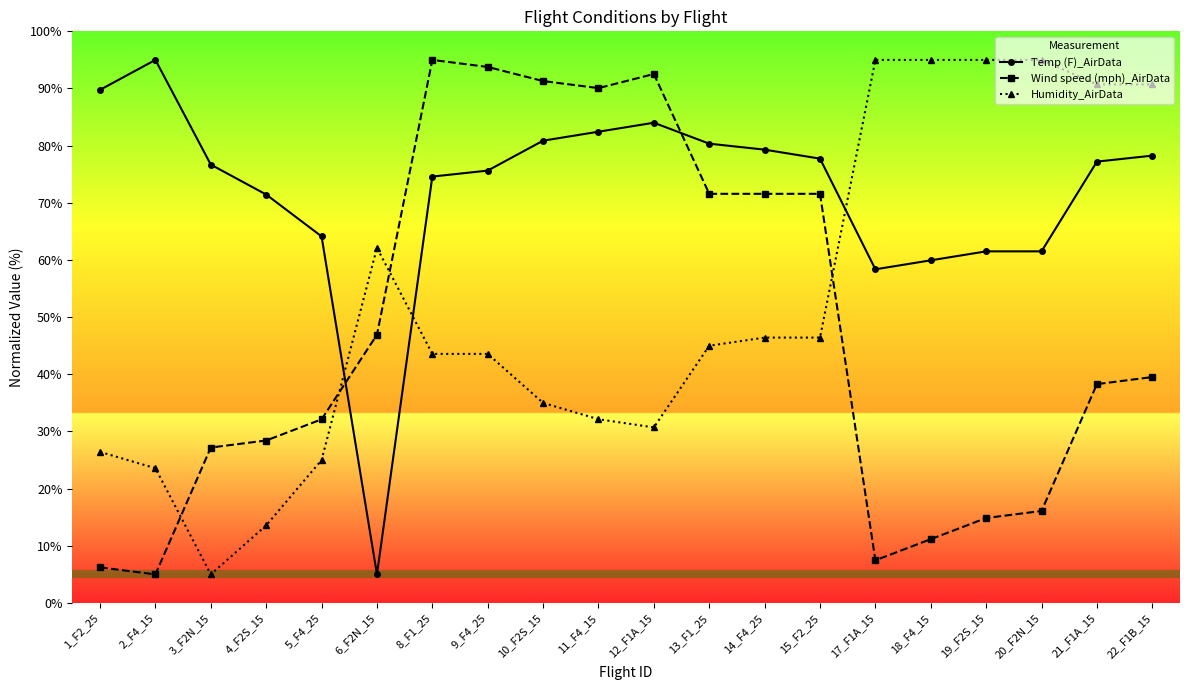

Where is the first local maximum for Humidity_AirData?

6_F2N_15